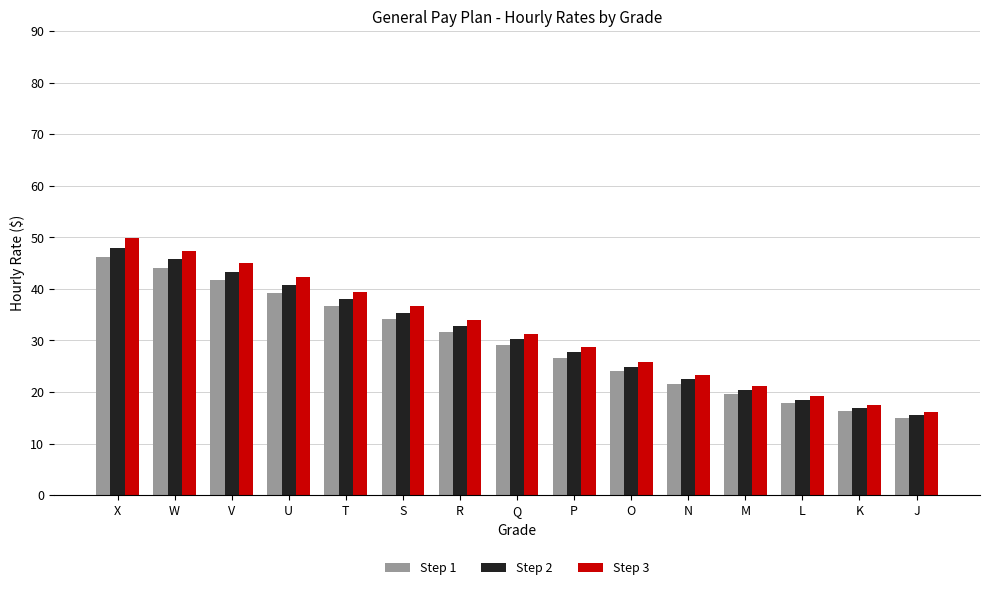

Reading left to right, list all the values displayed in this chart.

Step 1: X=46.2	W=44.0	V=41.7	U=39.2	T=36.6	S=34.1	R=31.6	Q=29.1	P=26.7	O=24.0	N=21.6	M=19.6	L=17.8	K=16.3	J=14.9
Step 2: X=48.0	W=45.7	V=43.3	U=40.7	T=38.0	S=35.4	R=32.8	Q=30.2	P=27.7	O=24.9	N=22.5	M=20.3	L=18.5	K=16.9	J=15.5
Step 3: X=49.8	W=47.4	V=45.0	U=42.2	T=39.5	S=36.7	R=34.0	Q=31.3	P=28.7	O=25.8	N=23.3	M=21.1	L=19.2	K=17.6	J=16.1